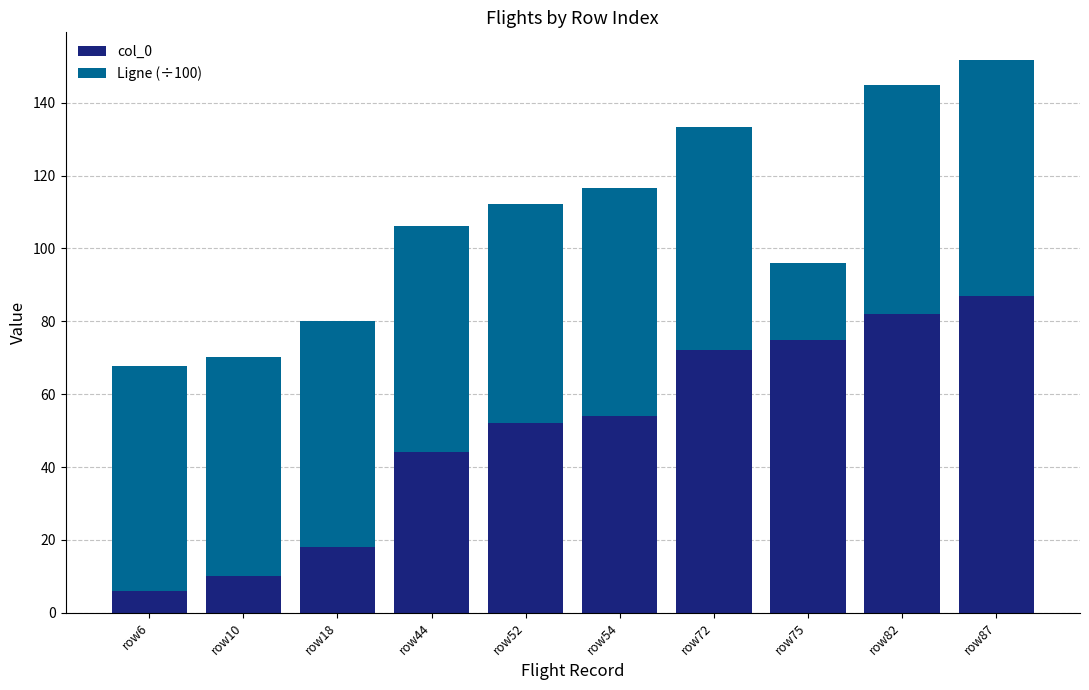

Reading left to right, list the values for the col_0 series.

6.0	10.0	18.0	44.0	52.0	54.0	72.0	75.0	82.0	87.0